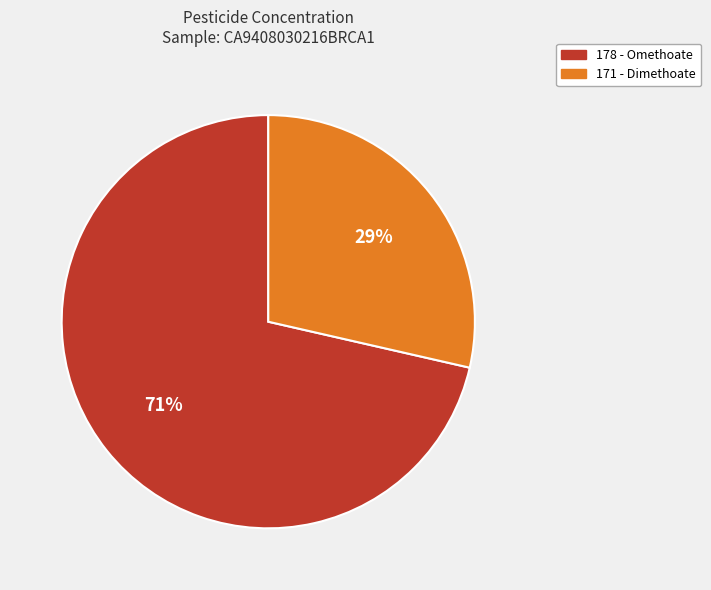

To the nearest percent, what percentage of the pie is 178 - Omethoate?

71%